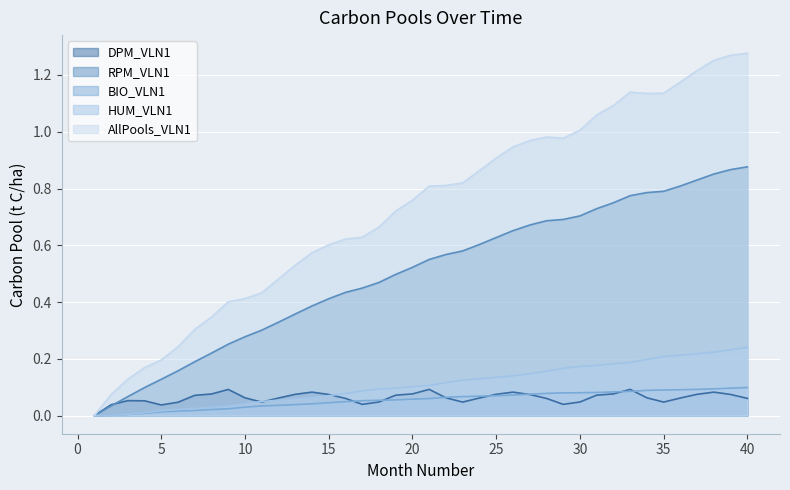

Which series has the largest range (max minus min)?

AllPools_VLN1